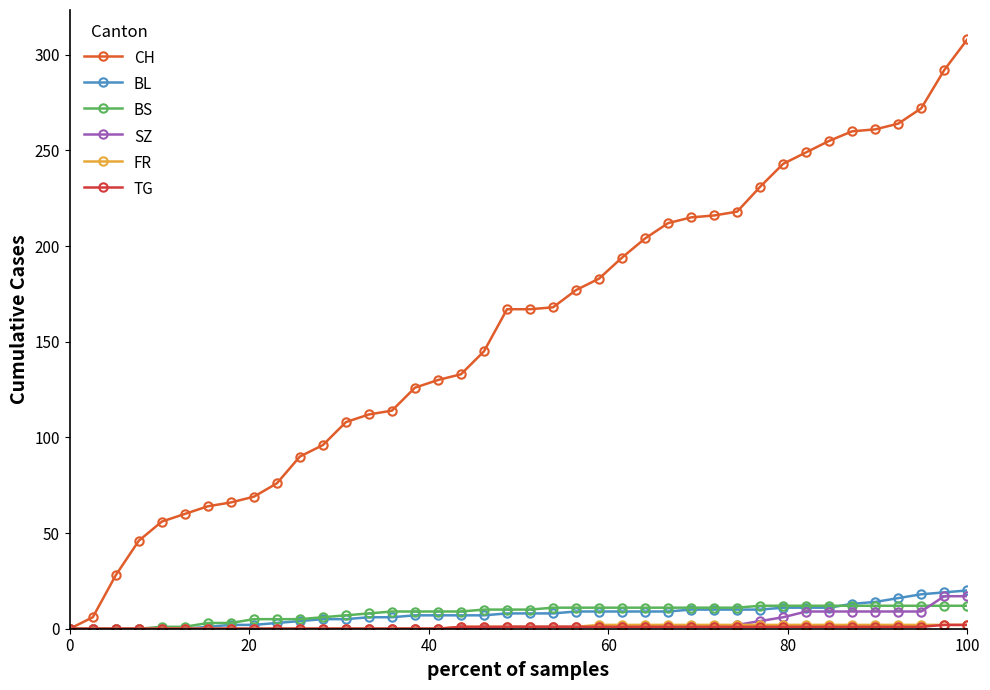

True or false: SZ and BL cross at least once.

False